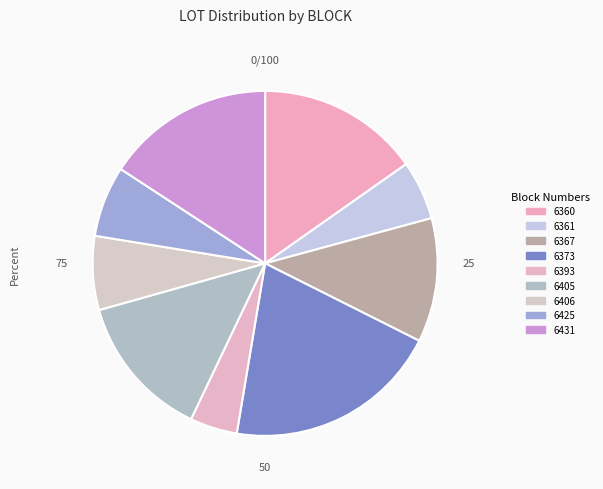

Does any single category account for the majority?

No